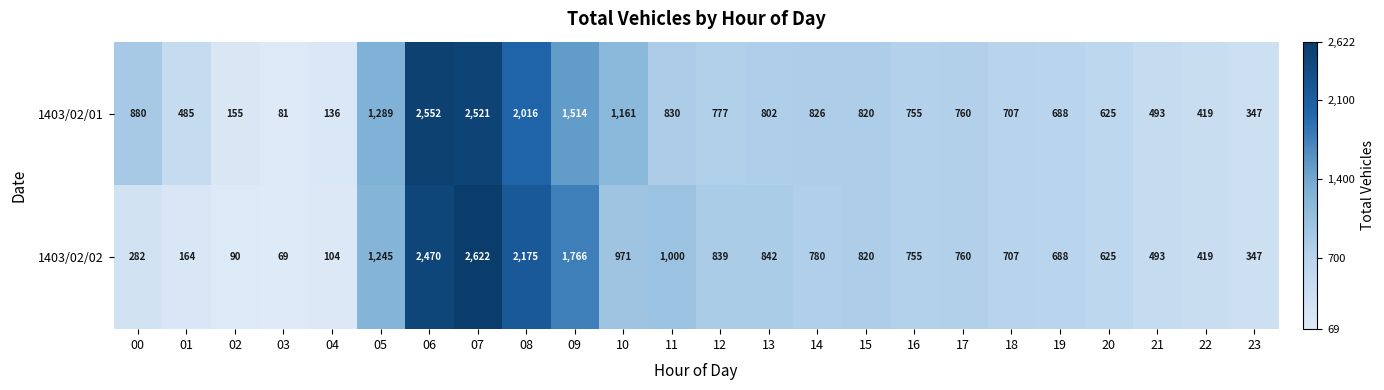

Which series changed the most between 13 and 14?

1403/02/02